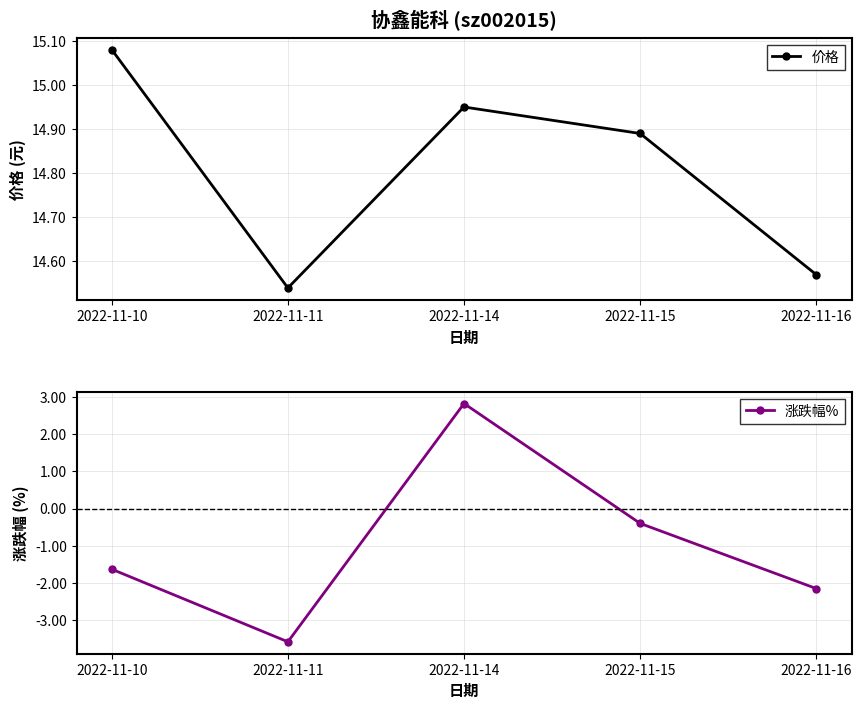

Reading right to left, extract all data points from this chart.

价格: 14.6	14.9	14.9	14.5	15.1
涨跌幅%: -2.1	-0.4	2.8	-3.6	-1.6